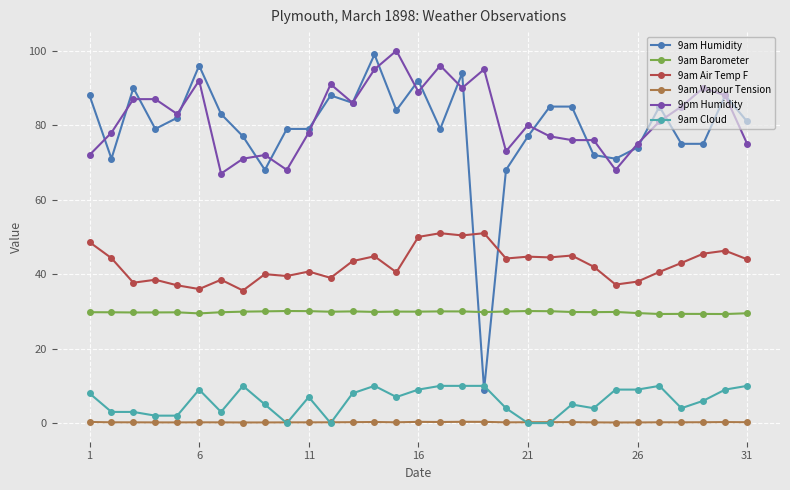

True or false: 9am Barometer has more than 0 interior local peaks.

True